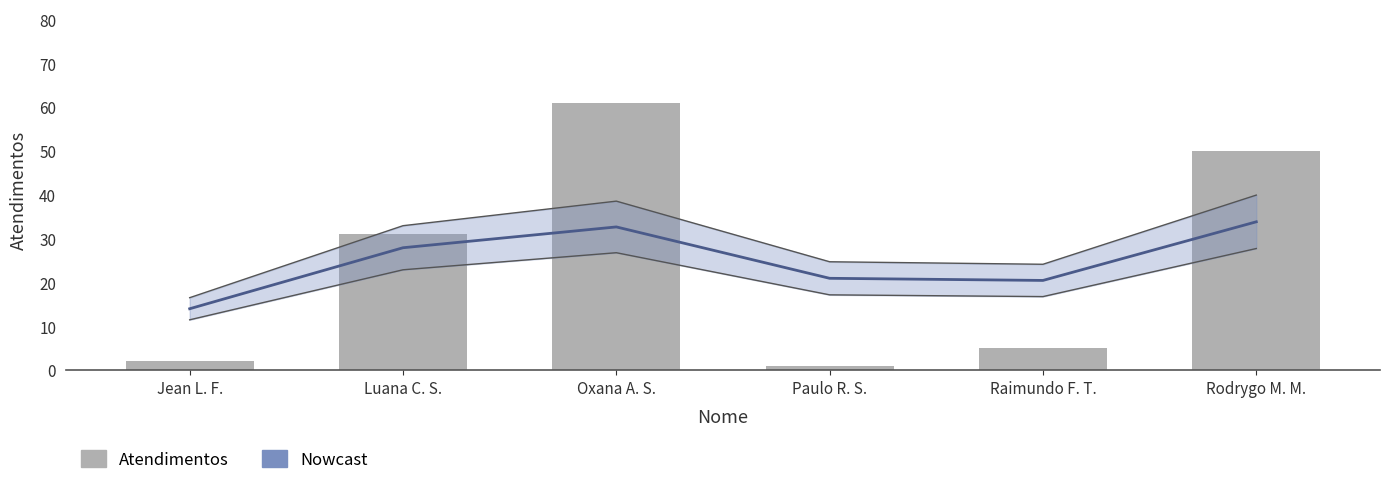

At which category does the chart reach its minimum across all series?

Paulo R. S.